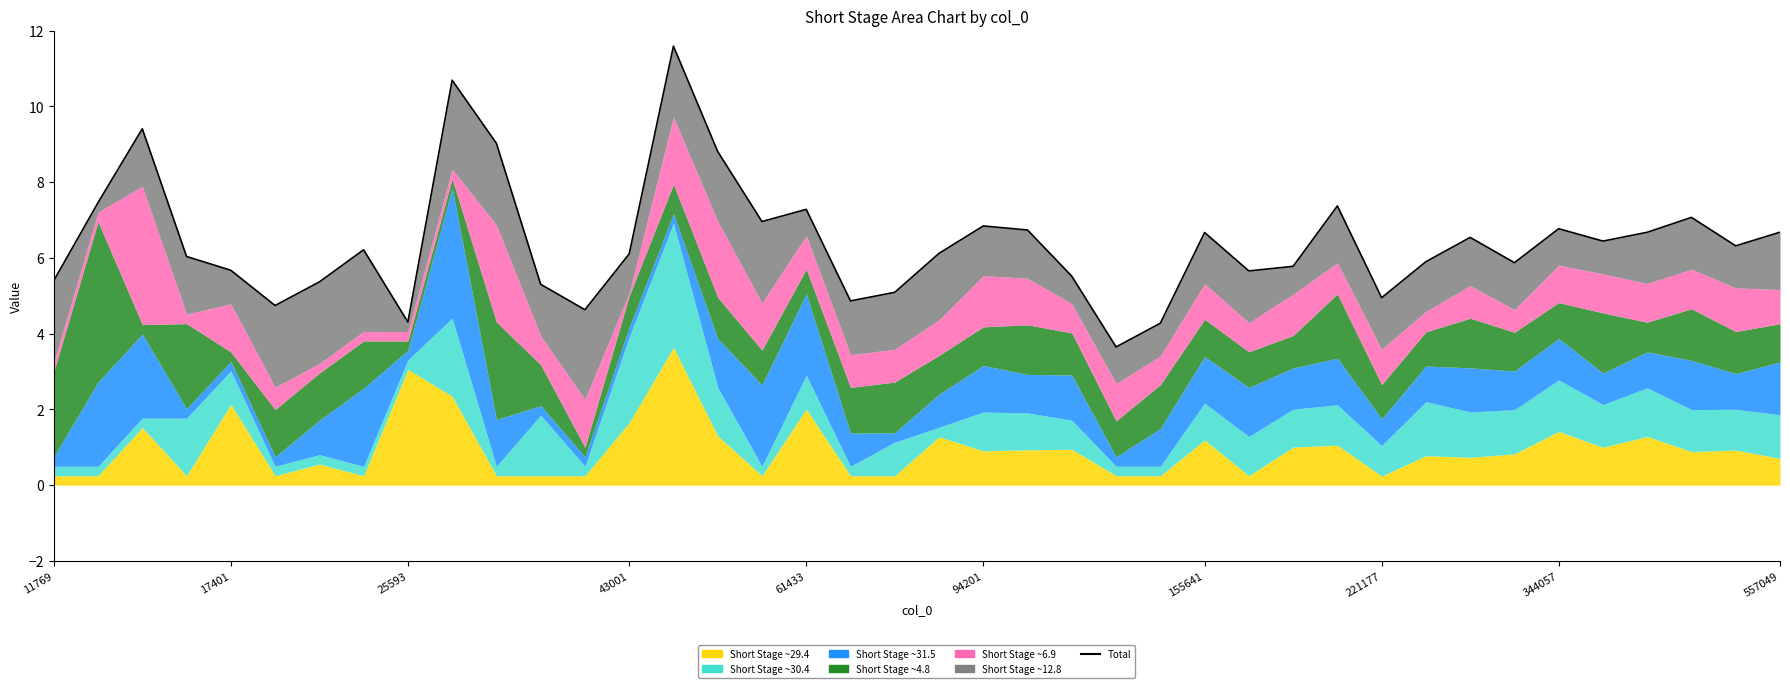

How many interior local valleys (lower than both neighbors) does the data have?

11